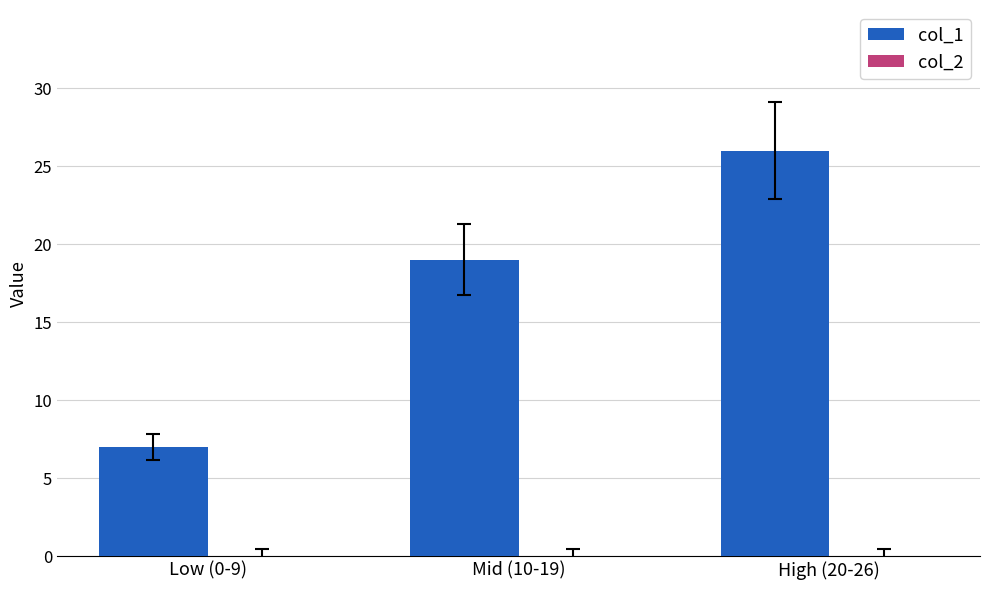

Where is the data nearest to the value 16?

Mid (10-19)